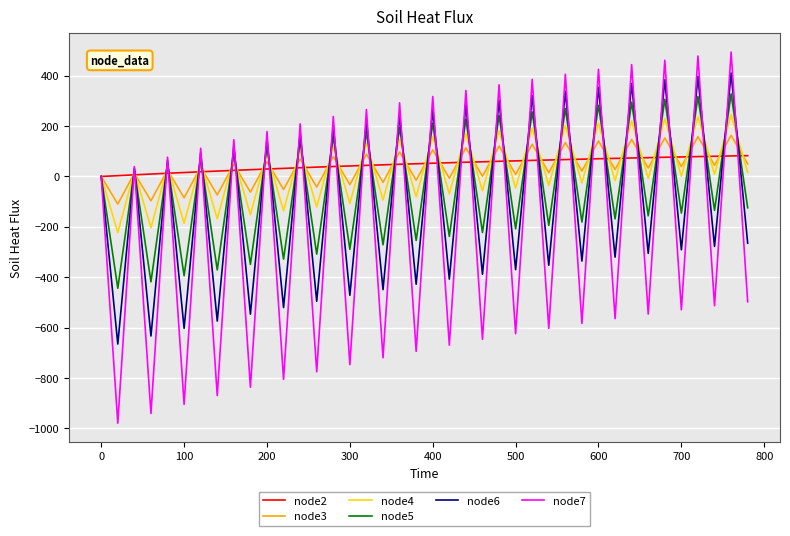

What is the smallest value displayed?

-979.3